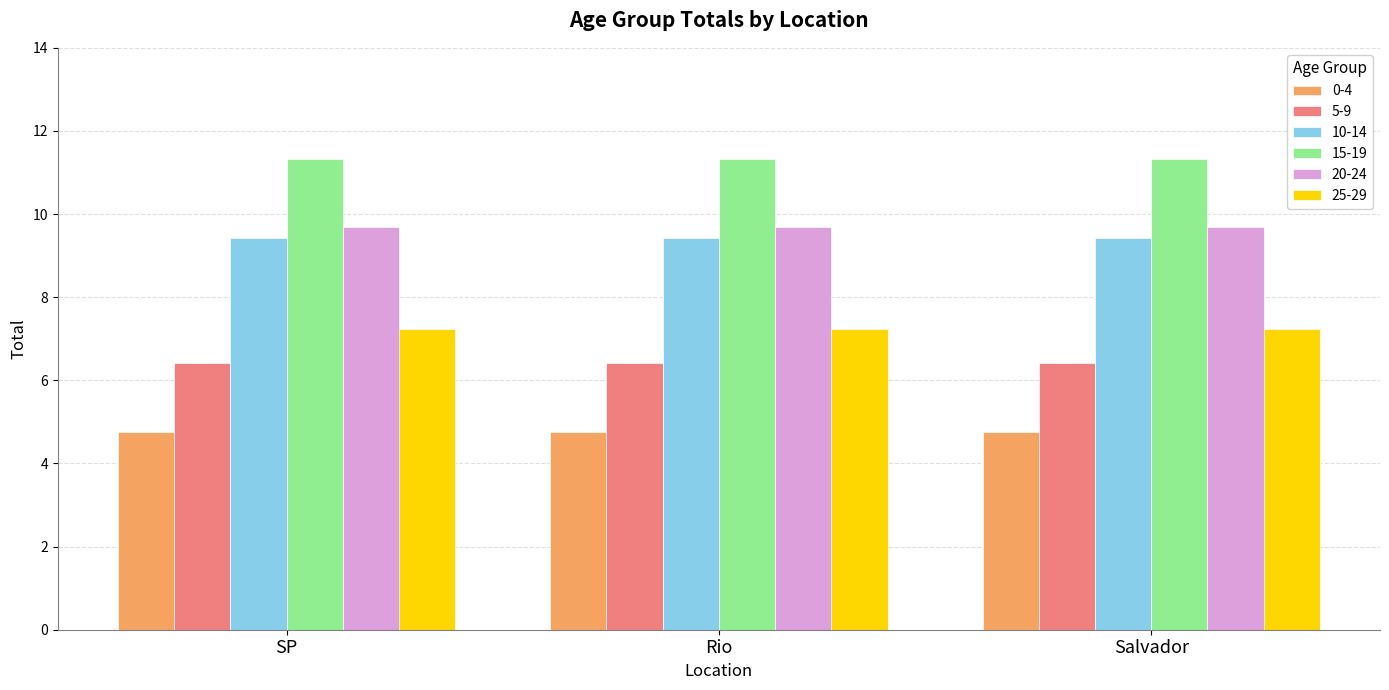

True or false: 5-9 has a value of 6.4 at Rio.

True